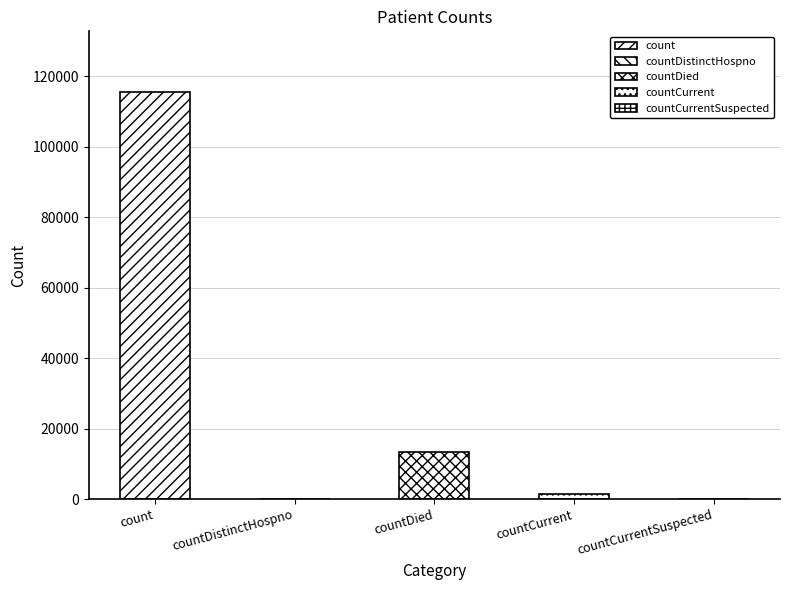

Rank the categories by value from lowest to highest.

countDistinctHospno, countCurrentSuspected, countCurrent, countDied, count